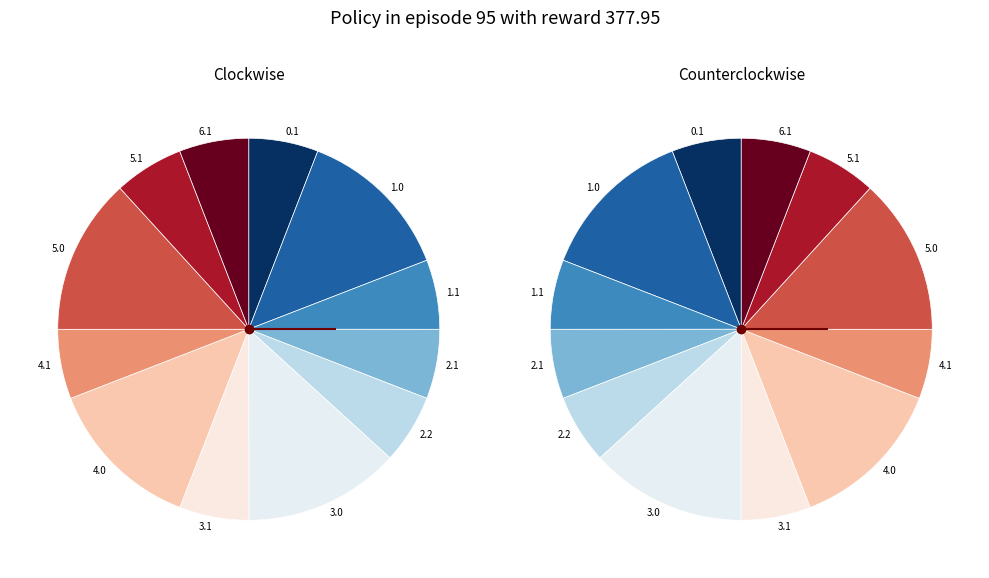

To the nearest percent, what percentage of the pie is 3.0?

13%